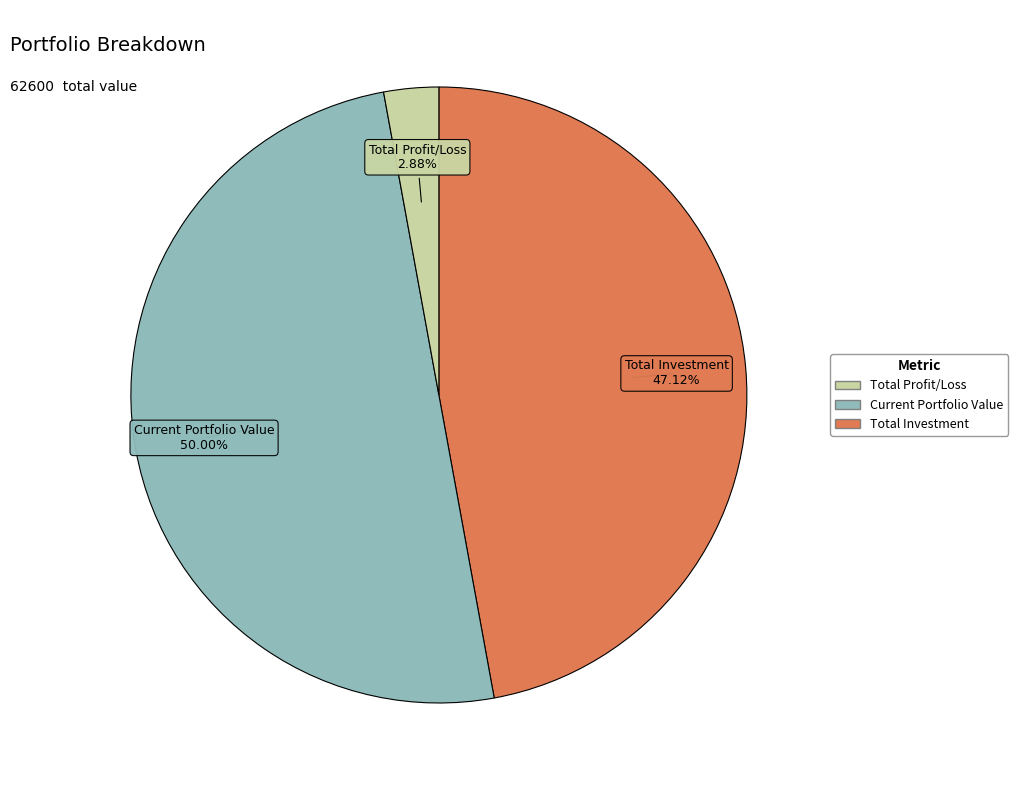

Rank the categories by value from lowest to highest.

Total Profit/Loss, Total Investment, Current Portfolio Value